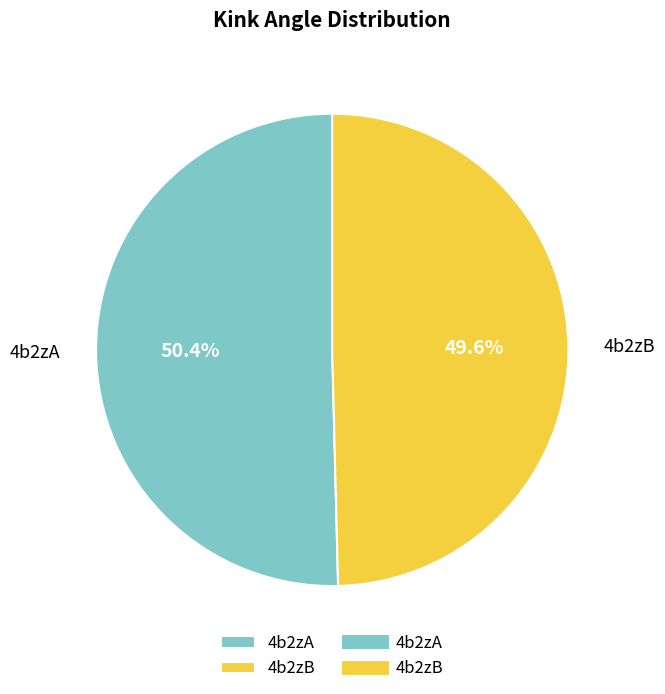

What percentage is NOT represented by 4b2zB?

50.4%